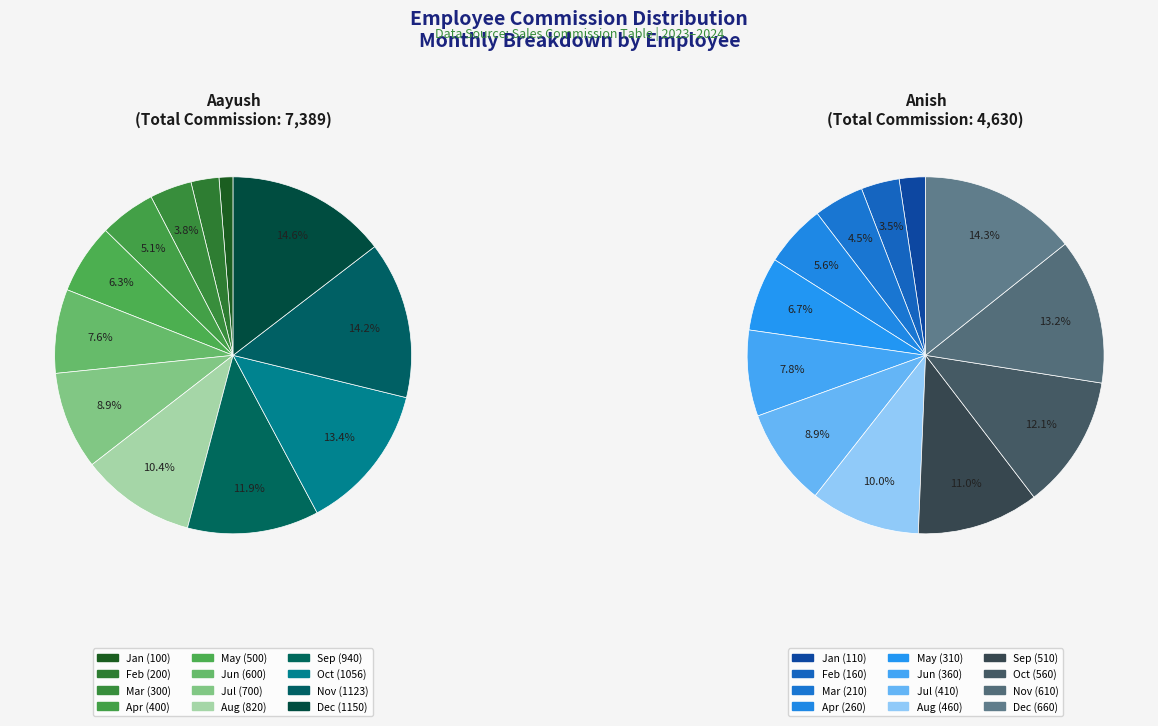

The 2 slice represents 4% of the pie. True or false?

True